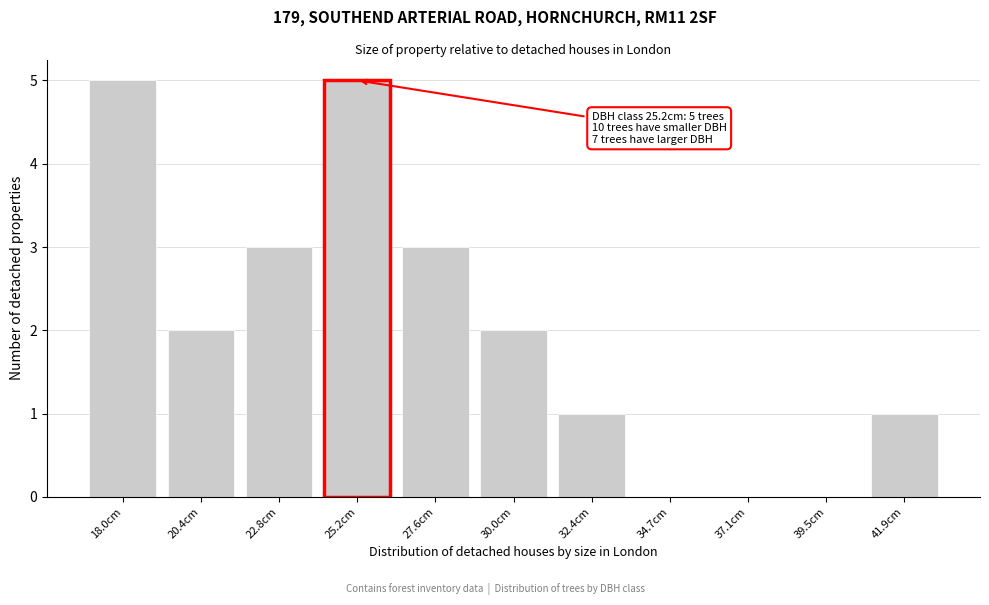

Reading left to right, extract all data points from this chart.

18.0cm=5	20.4cm=2	22.8cm=3	25.2cm=5	27.6cm=3	30.0cm=2	32.4cm=1	34.7cm=0	37.1cm=0	39.5cm=0	41.9cm=1